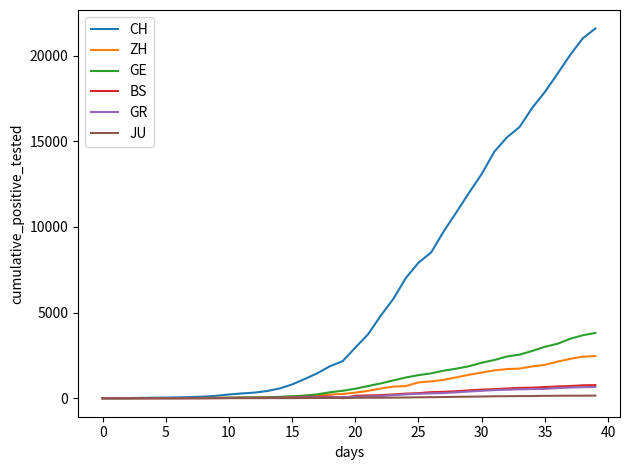

What are all the series names shown in the legend?

CH, ZH, GE, BS, GR, JU